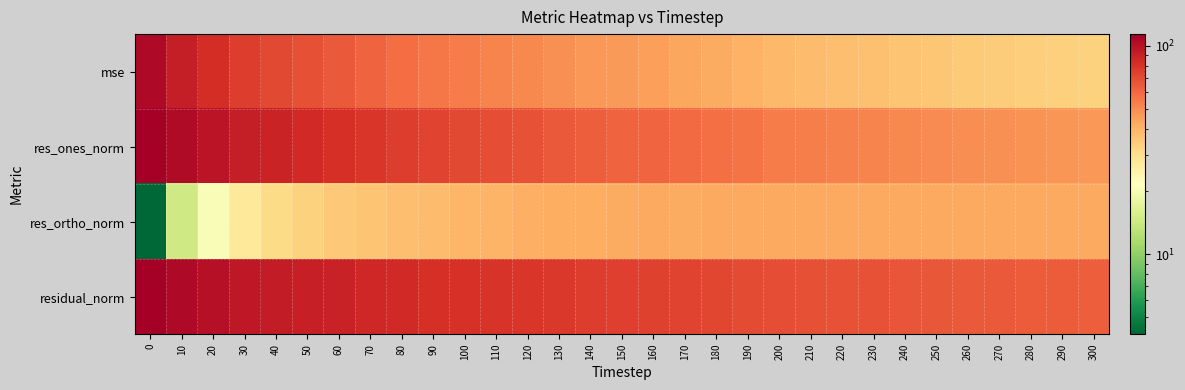

What is the minimum value shown in the chart?

4.1